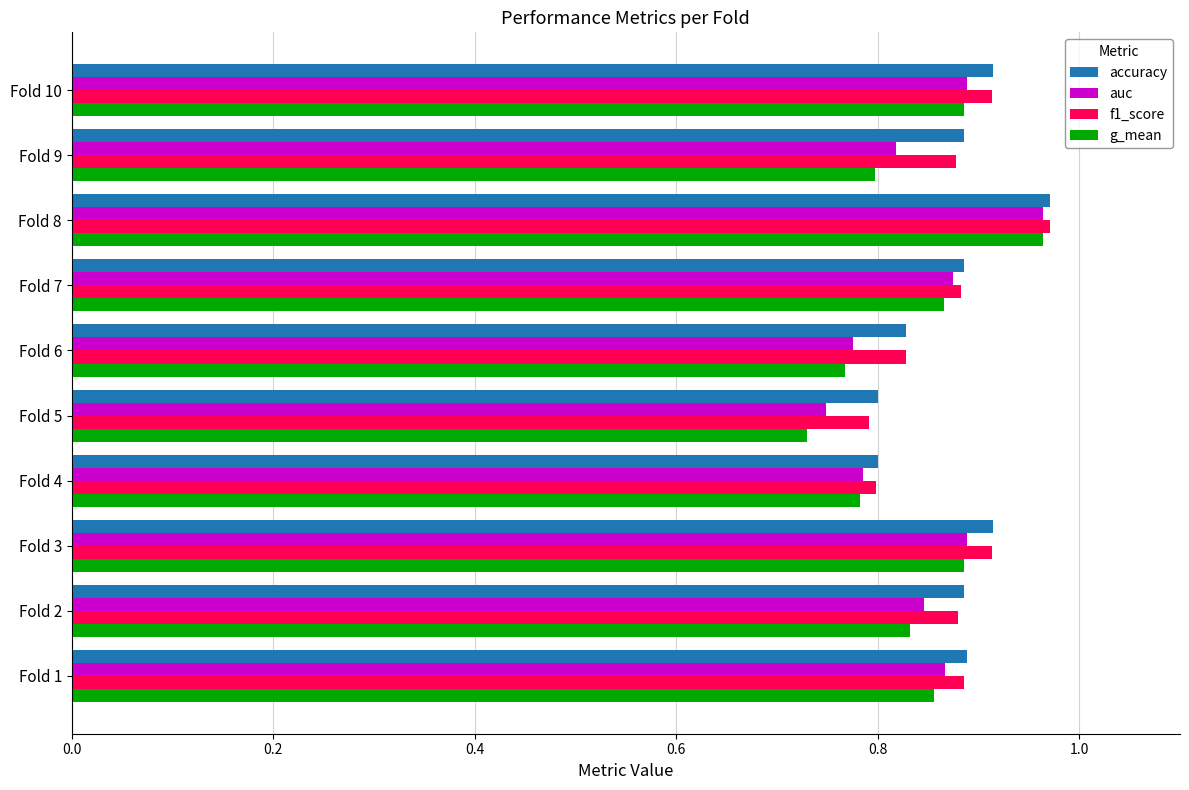

What is the total value across all series at Fold 9?

3.4